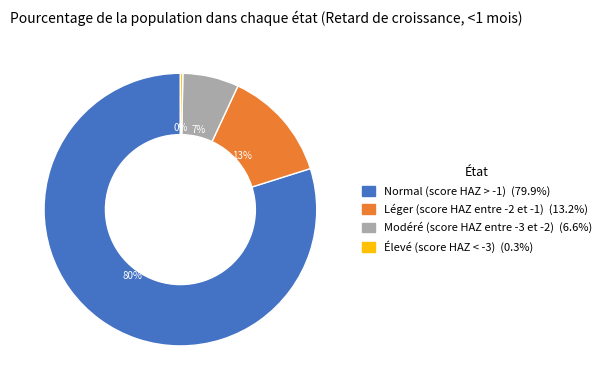

What is the majority slice?

Normal (score HAZ > -1)